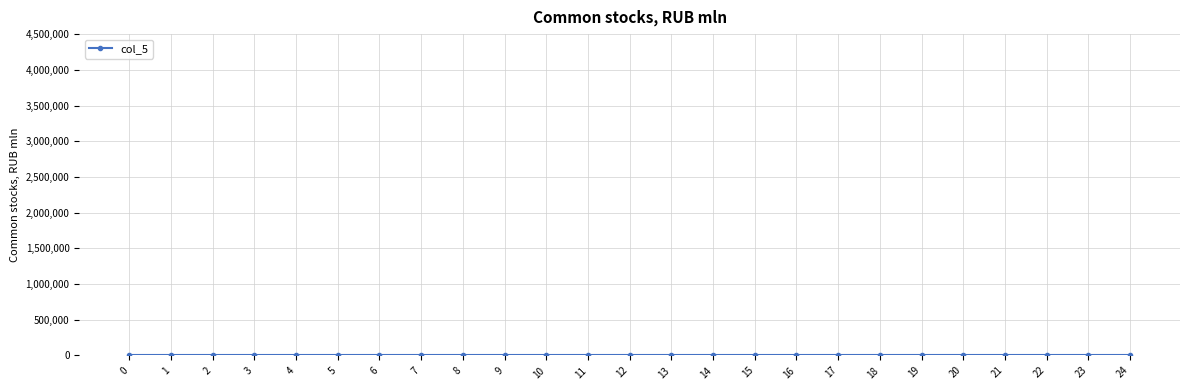

True or false: the data shows 0 at 17.

True